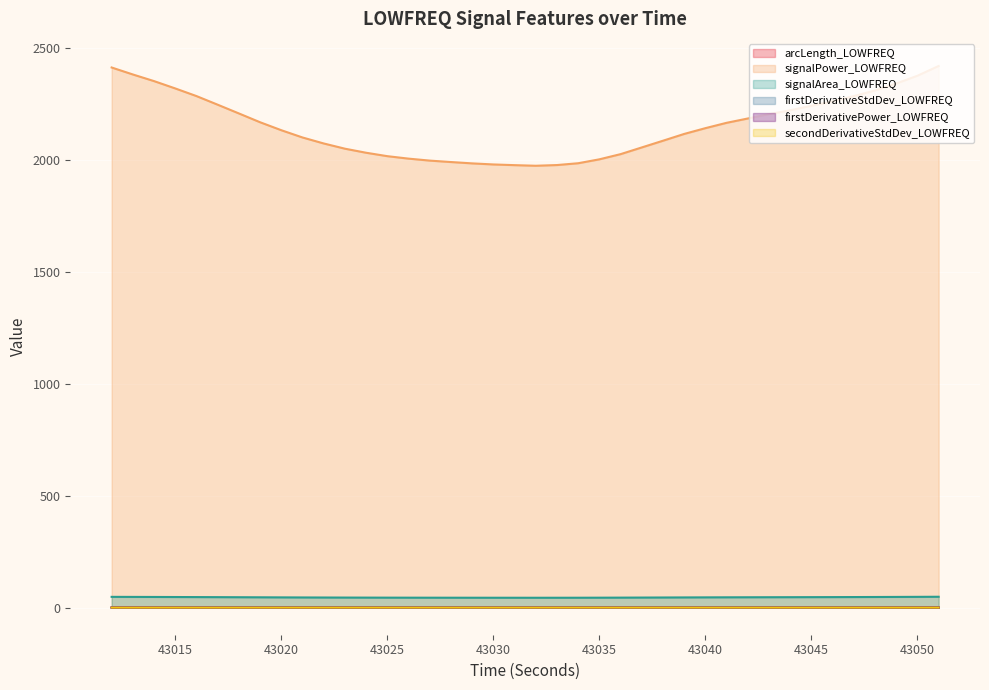

Reading left to right, transcribe all the data shown in this chart.

arcLength_LOWFREQ: 43012=1.0	43013=1.0	43014=1.0	43015=1.0	43016=1.0	43017=1.0	43018=1.0	43019=1.0	43020=1.0	43021=1.0	43022=1.0	43023=1.0	43024=1.0	43025=1.0	43026=1.0	43027=1.0	43028=1.0	43029=1.0	43030=1.0	43031=1.0	43032=1.0	43033=1.0	43034=1.0	43035=1.0	43036=1.0	43037=1.0	43038=1.0	43039=1.0	43040=1.0	43041=1.0	43042=1.0	43043=1.0	43044=1.0	43045=1.0	43046=1.0	43047=1.0	43048=1.0	43049=1.0	43050=1.0	43051=1.0
signalPower_LOWFREQ: 43012=2413.9	43013=2382.7	43014=2353.0	43015=2320.3	43016=2286.2	43017=2247.6	43018=2208.6	43019=2169.2	43020=2133.6	43021=2101.2	43022=2074.4	43023=2051.0	43024=2032.9	43025=2017.6	43026=2006.6	43027=1997.8	43028=1991.4	43029=1985.3	43030=1980.6	43031=1977.5	43032=1974.7	43033=1977.9	43034=1986.0	43035=2003.5	43036=2026.6	43037=2056.6	43038=2086.6	43039=2117.0	43040=2142.7	43041=2166.6	43042=2186.0	43043=2205.4	43044=2222.8	43045=2242.7	43046=2262.4	43047=2286.2	43048=2311.1	43049=2342.3	43050=2377.0	43051=2420.7
signalArea_LOWFREQ: 43012=48.2	43013=48.0	43014=47.7	43015=47.5	43016=47.2	43017=46.9	43018=46.5	43019=46.2	43020=45.8	43021=45.5	43022=45.2	43023=45.0	43024=44.8	43025=44.6	43026=44.5	43027=44.4	43028=44.4	43029=44.3	43030=44.2	43031=44.2	43032=44.2	43033=44.2	43034=44.3	43035=44.5	43036=44.7	43037=45.0	43038=45.3	43039=45.6	43040=45.9	43041=46.1	43042=46.3	43043=46.5	43044=46.7	43045=46.9	43046=47.1	43047=47.3	43048=47.6	43049=47.9	43050=48.2	43051=48.6
firstDerivativeStdDev_LOWFREQ: 43012=0.2	43013=0.2	43014=0.2	43015=0.2	43016=0.2	43017=0.2	43018=0.2	43019=0.2	43020=0.3	43021=0.3	43022=0.3	43023=0.3	43024=0.3	43025=0.3	43026=0.3	43027=0.3	43028=0.3	43029=0.3	43030=0.3	43031=0.3	43032=0.3	43033=0.3	43034=0.3	43035=0.3	43036=0.3	43037=0.3	43038=0.3	43039=0.3	43040=0.3	43041=0.3	43042=0.3	43043=0.2	43044=0.2	43045=0.2	43046=0.2	43047=0.2	43048=0.2	43049=0.2	43050=0.2	43051=0.2
firstDerivativePower_LOWFREQ: 43012=0.0	43013=0.0	43014=0.0	43015=0.0	43016=0.0	43017=0.0	43018=0.1	43019=0.1	43020=0.1	43021=0.1	43022=0.1	43023=0.1	43024=0.1	43025=0.1	43026=0.1	43027=0.1	43028=0.1	43029=0.1	43030=0.1	43031=0.1	43032=0.1	43033=0.1	43034=0.1	43035=0.1	43036=0.1	43037=0.1	43038=0.1	43039=0.1	43040=0.1	43041=0.1	43042=0.1	43043=0.1	43044=0.1	43045=0.1	43046=0.1	43047=0.1	43048=0.1	43049=0.1	43050=0.1	43051=0.1
secondDerivativeStdDev_LOWFREQ: 43012=0.1	43013=0.1	43014=0.1	43015=0.1	43016=0.1	43017=0.1	43018=0.1	43019=0.1	43020=0.1	43021=0.1	43022=0.1	43023=0.1	43024=0.1	43025=0.1	43026=0.1	43027=0.1	43028=0.1	43029=0.1	43030=0.1	43031=0.1	43032=0.1	43033=0.1	43034=0.1	43035=0.1	43036=0.1	43037=0.1	43038=0.1	43039=0.1	43040=0.1	43041=0.1	43042=0.1	43043=0.1	43044=0.1	43045=0.1	43046=0.1	43047=0.1	43048=0.1	43049=0.1	43050=0.1	43051=0.1